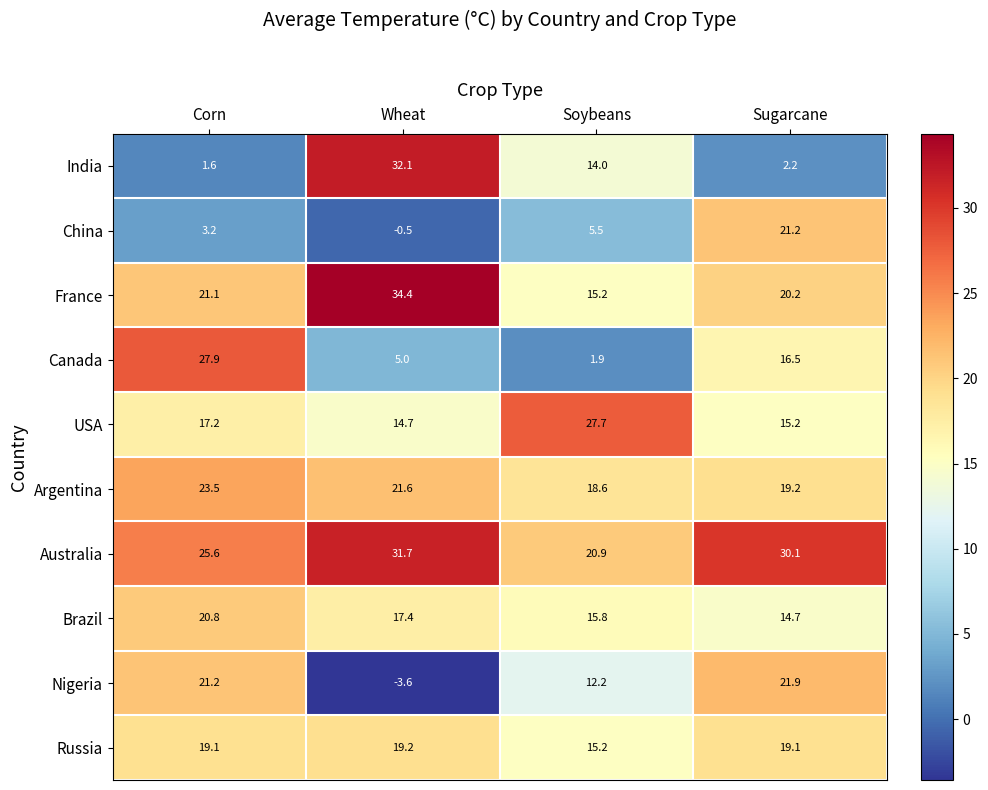

At which category does the chart reach its minimum across all series?

Wheat